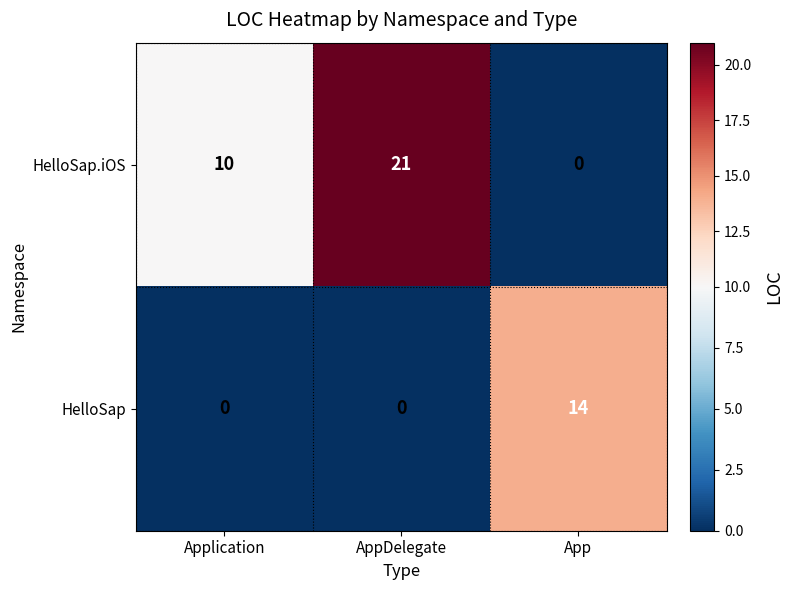

Rank the categories by HelloSap.iOS value from highest to lowest.

AppDelegate, Application, App